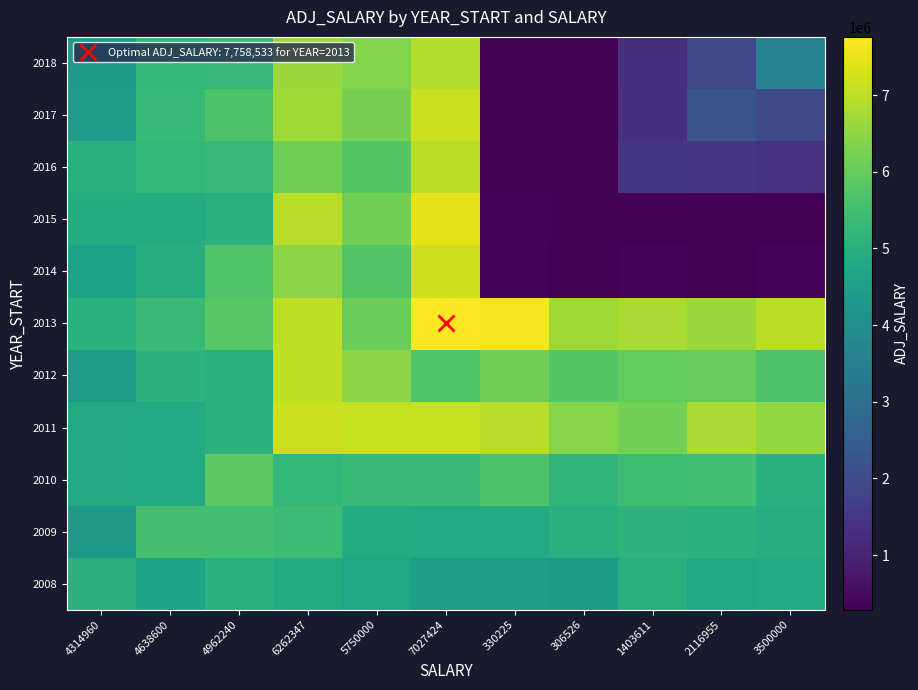

What is the total value across all series at 7027424?

71006224.8